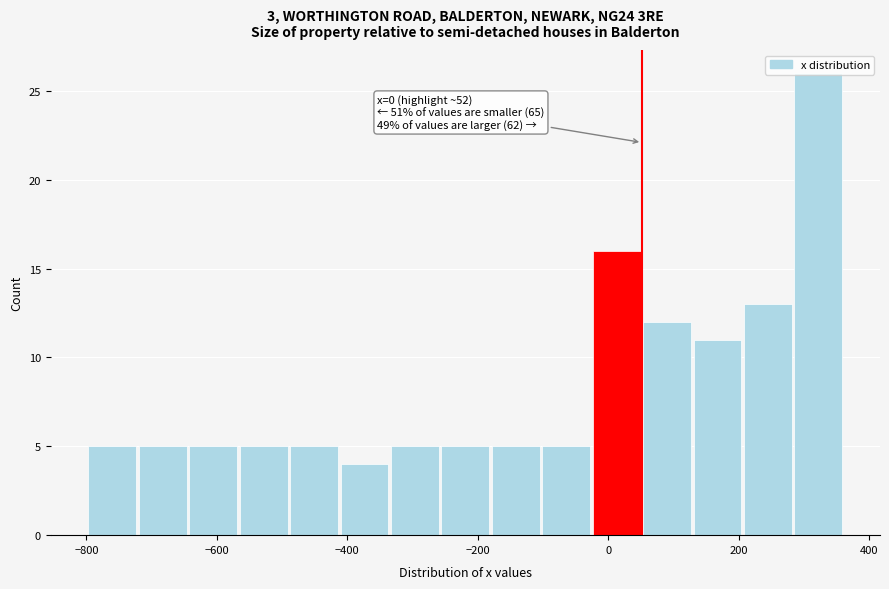

Read against the x-axis, roughly where is the centre of the tallest bar?

320